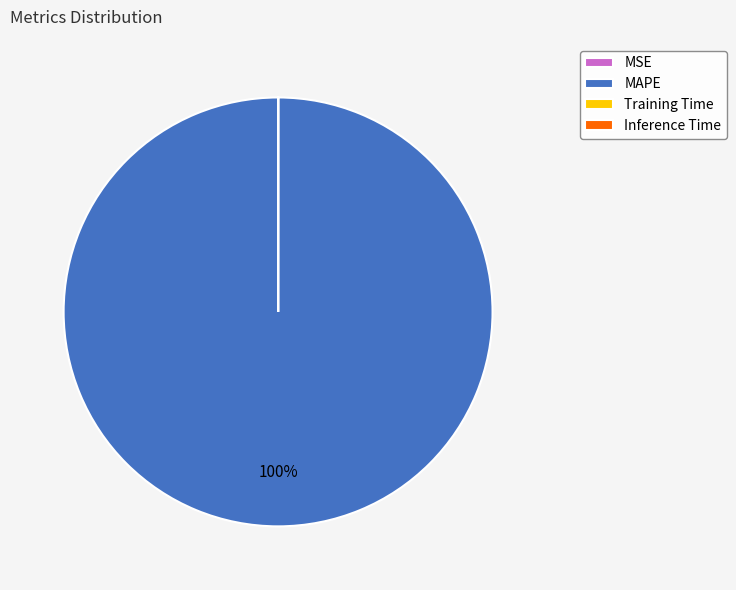

To the nearest percent, what is the average slice percentage?

25%